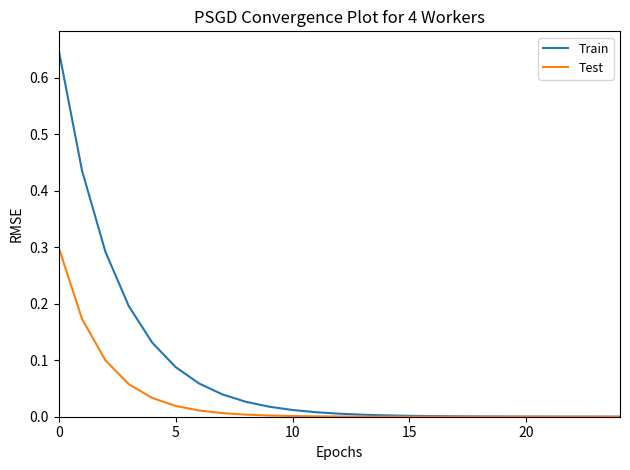

Rank the series by their average value, from highest to lowest.

Train, Test